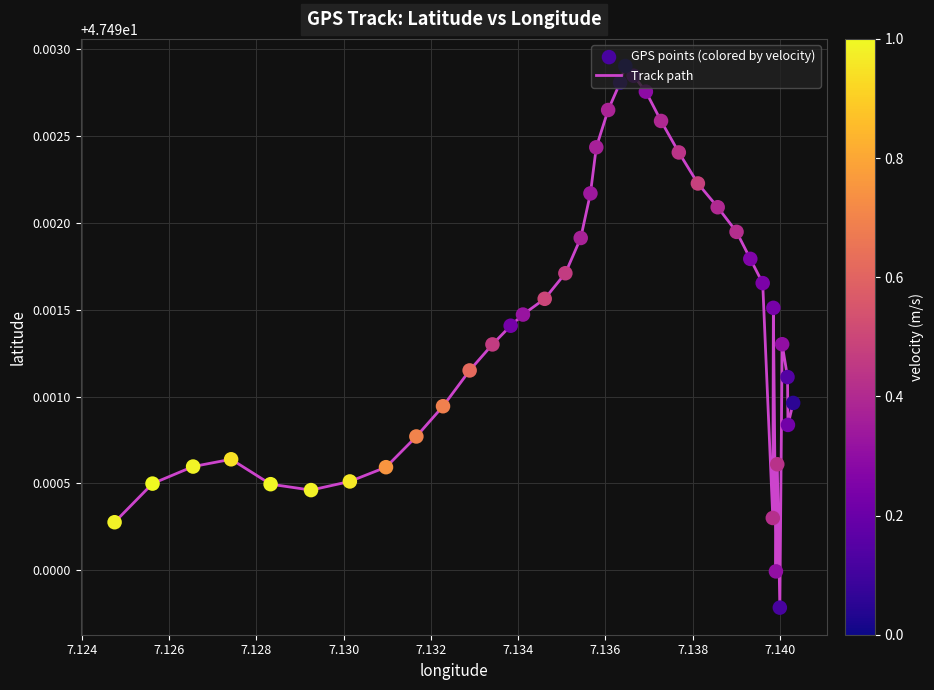

Does the chart have visible grid lines?

Yes